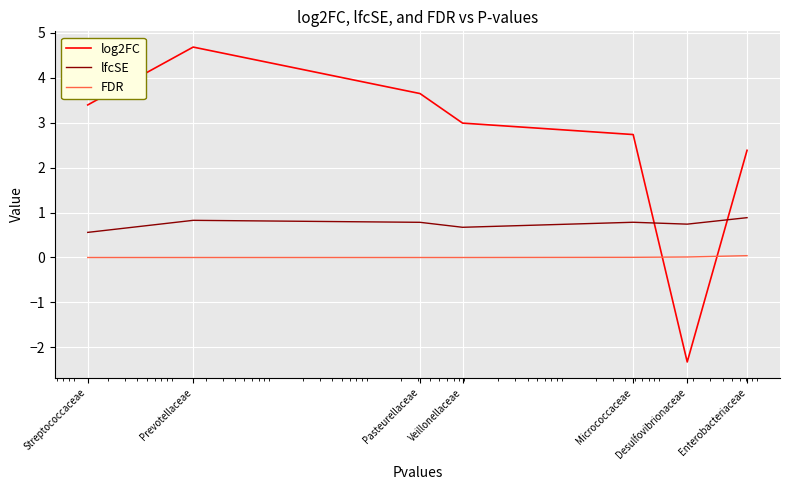

Rank the series by their maximum value, from lowest to highest.

FDR, lfcSE, log2FC